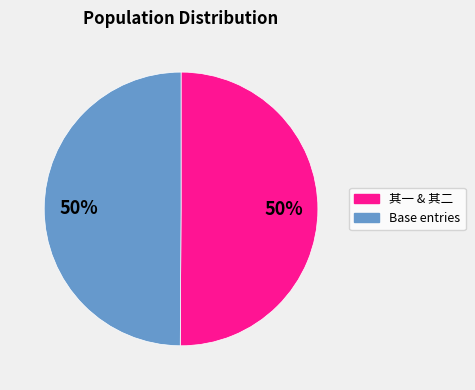

To the nearest percent, what is the average slice percentage?

50%